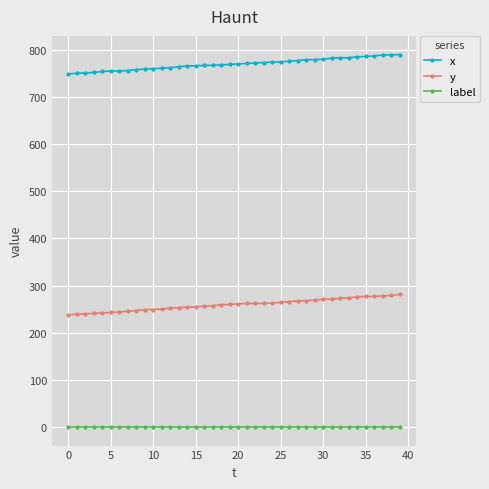

What is the difference between the second highest and minimum values in the y series?

41